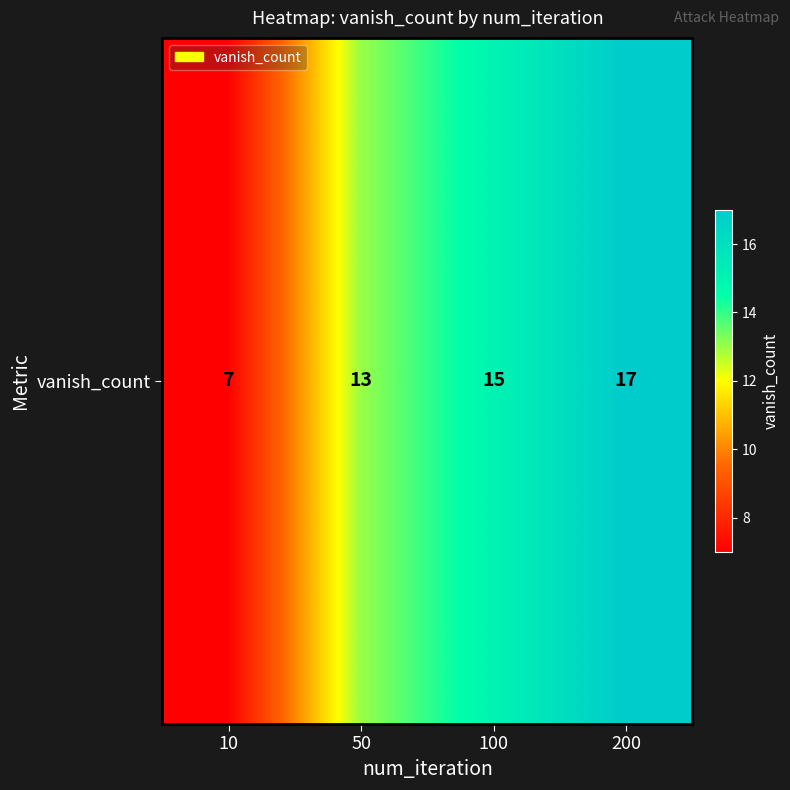

The value at 10 is 3. True or false?

False